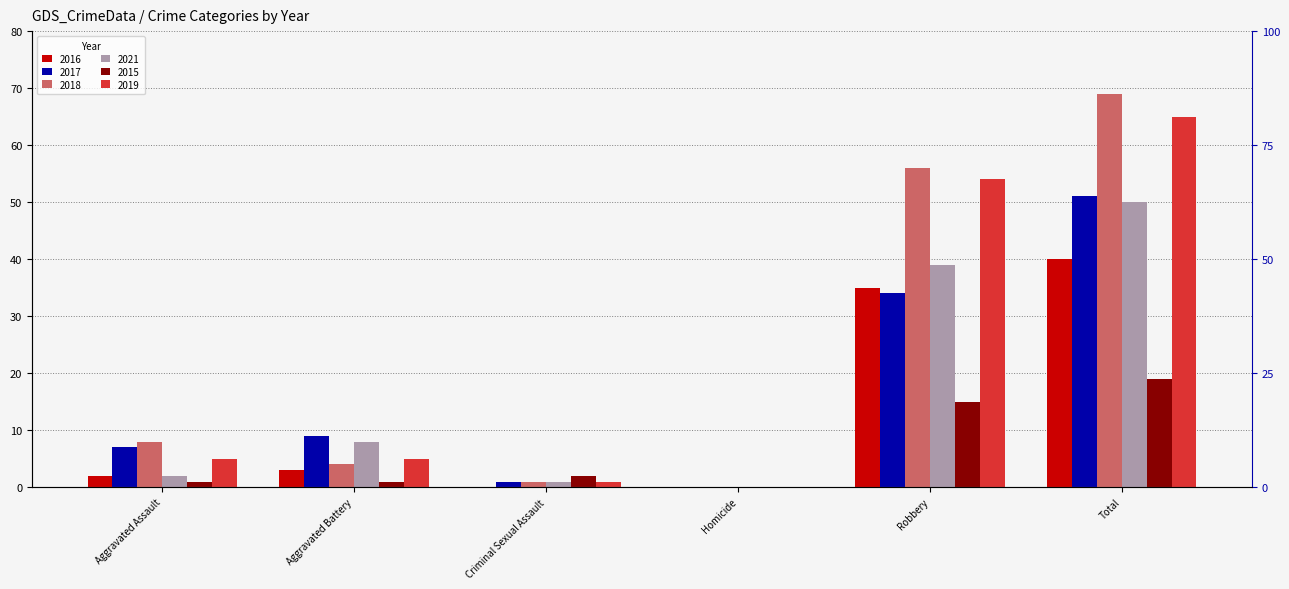

Reading left to right, list all the values displayed in this chart.

2016: 2	3	0	0	35	40
2017: 7	9	1	0	34	51
2018: 8	4	1	0	56	69
2021: 2	8	1	0	39	50
2015: 1	1	2	0	15	19
2019: 5	5	1	0	54	65